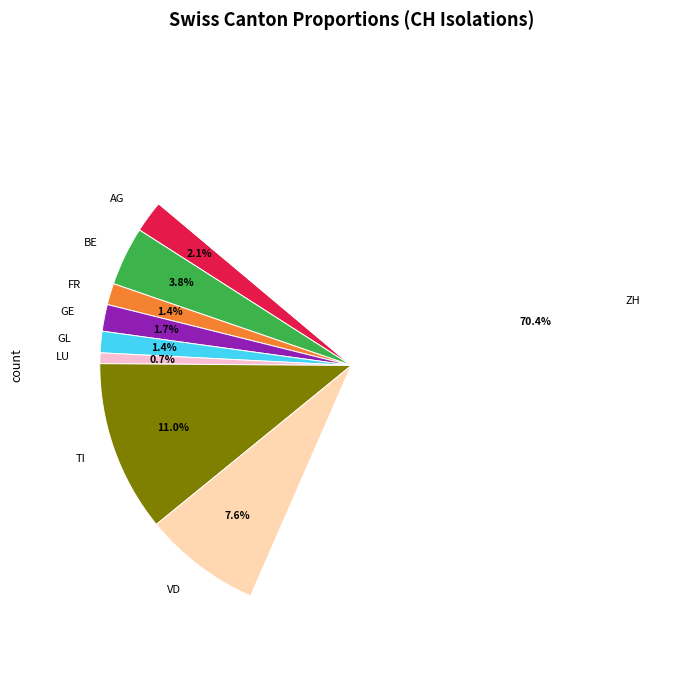

Which category accounts for the majority?

ZH